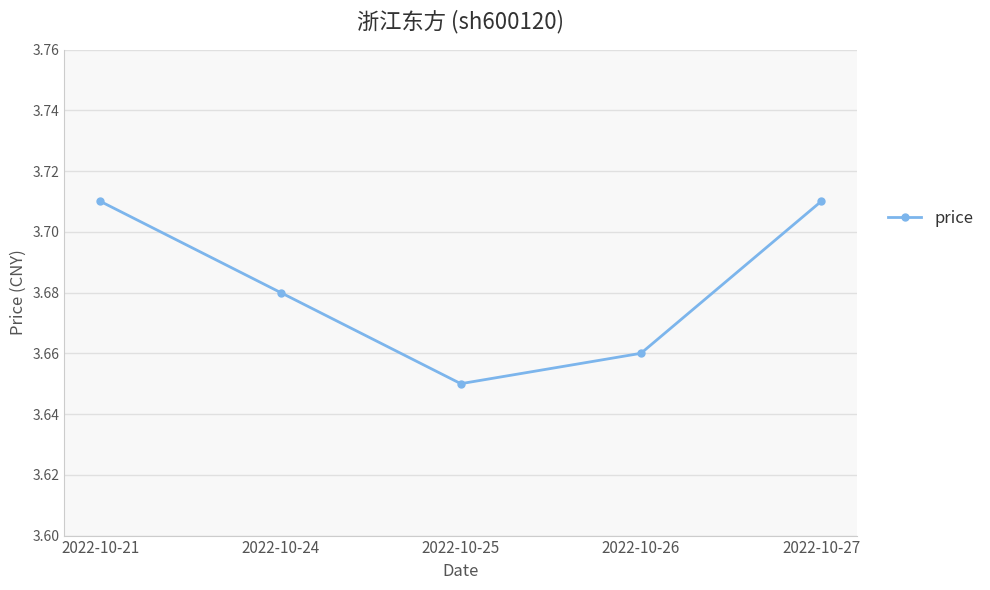

True or false: the data has more than 2 interior local peaks.

False